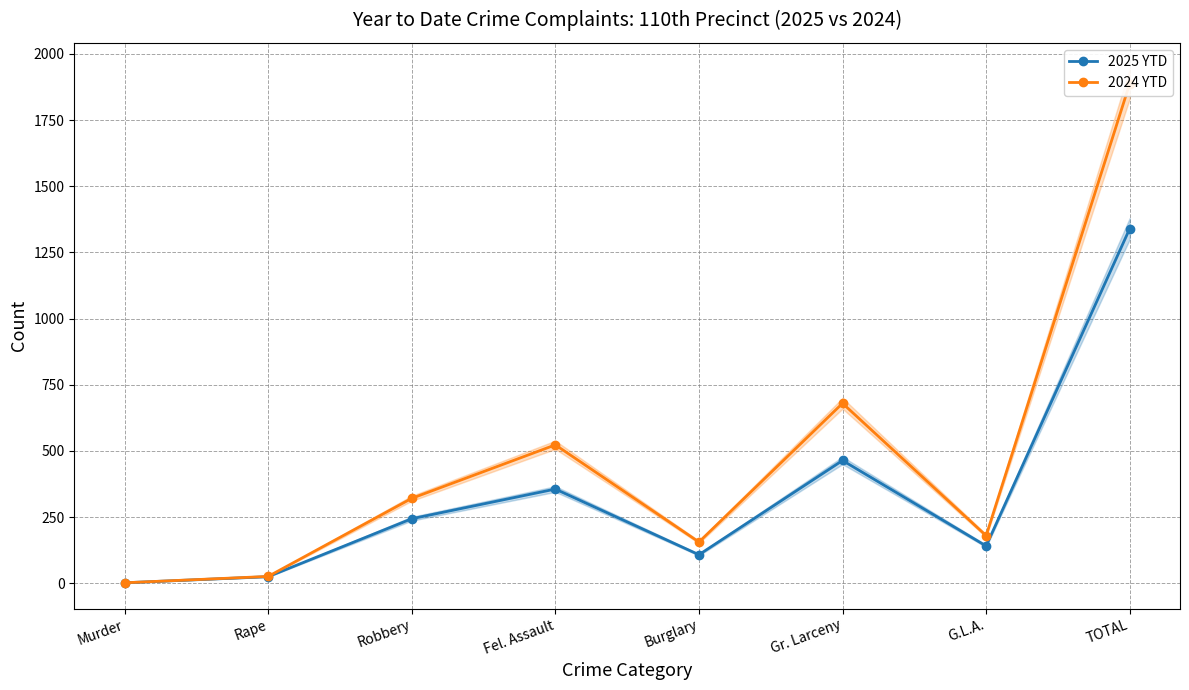

The 2025 YTD series shows 82 at Robbery. True or false?

False